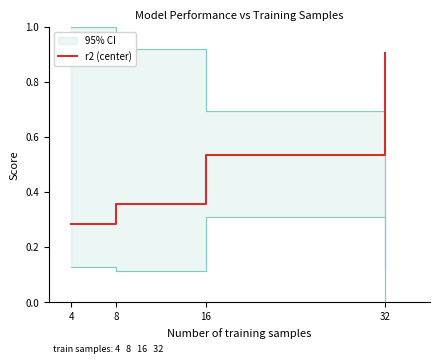

Reading right to left, transcribe all the data shown in this chart.

32=0.9	16=0.5	8=0.4	4=0.3